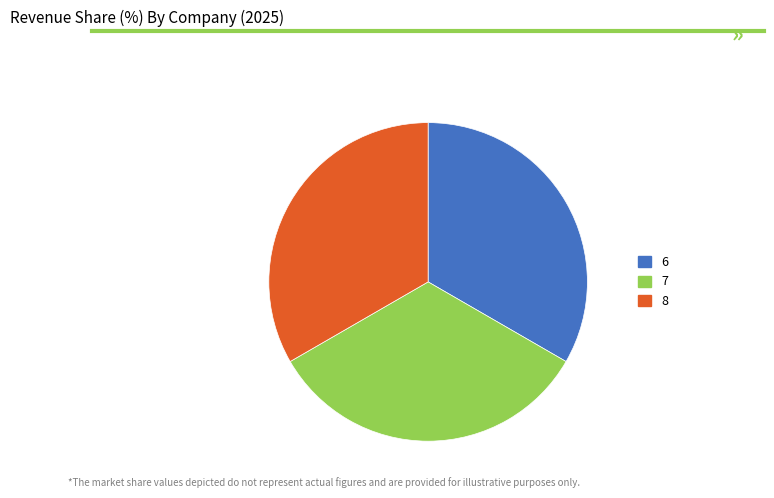

Is 6 the majority of the pie?

No